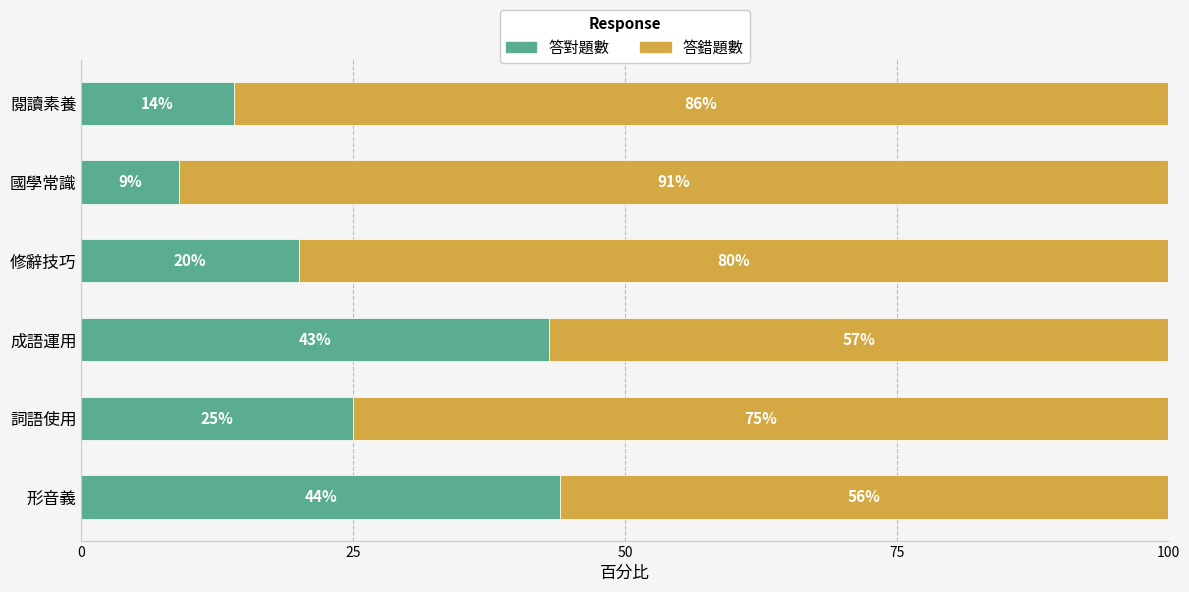

What is the sum of all 答對題數 values?

155